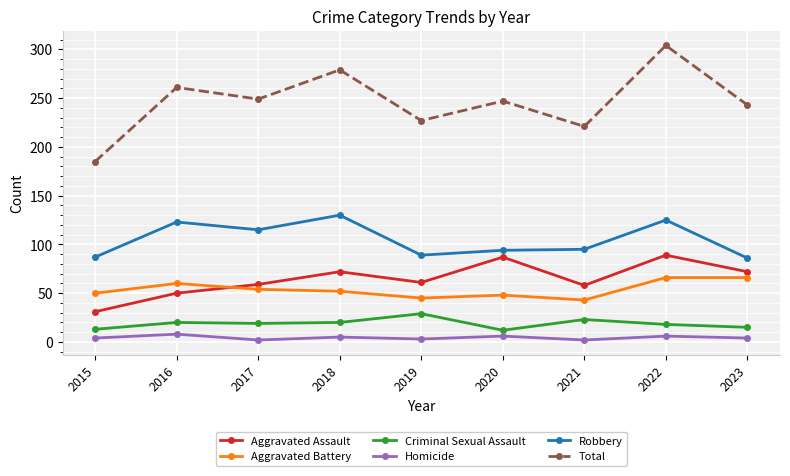

At which category is the sum across all series the highest?

2022